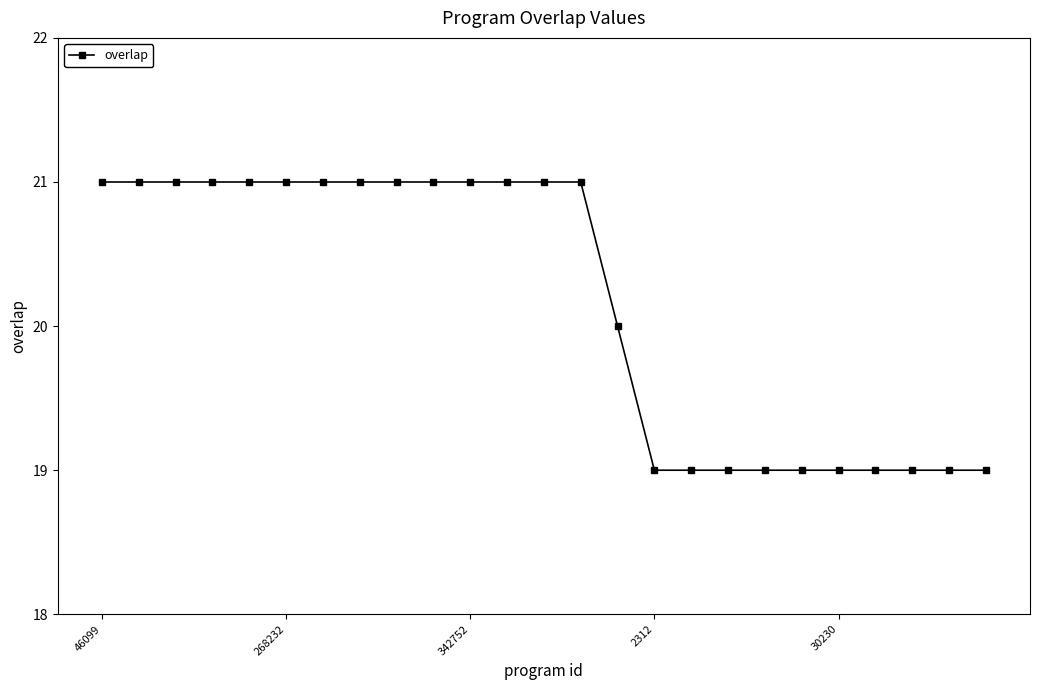

What is the average value?

20